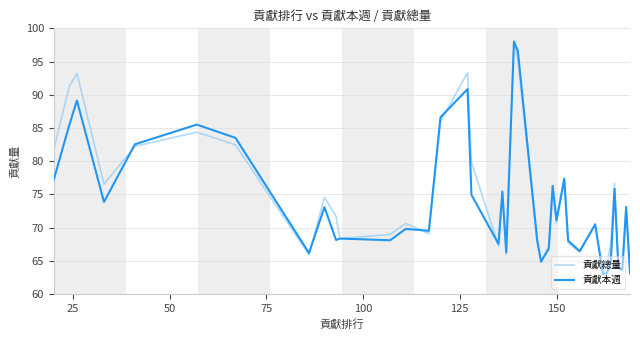

List the series in order of their overall mean, highest first.

貢獻總量, 貢獻本週